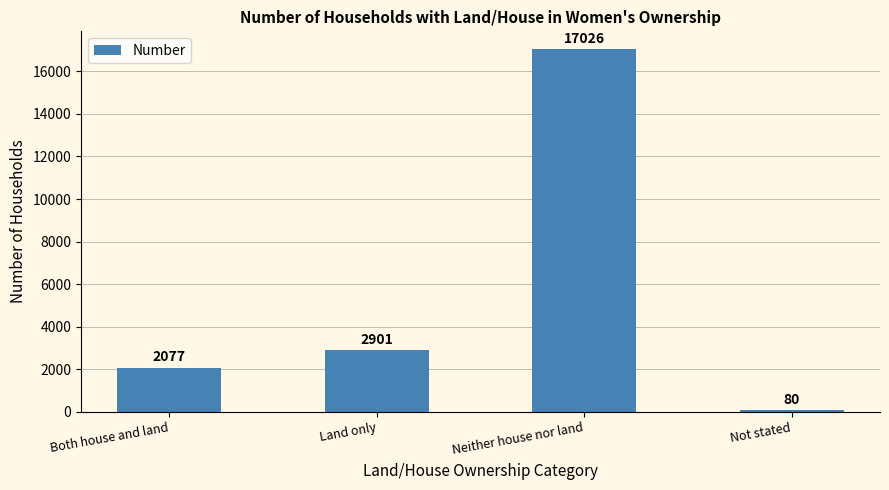

Reading left to right, what are all the values shown in this chart?

Both house and land=2077	Land only=2901	Neither house nor land=17026	Not stated=80